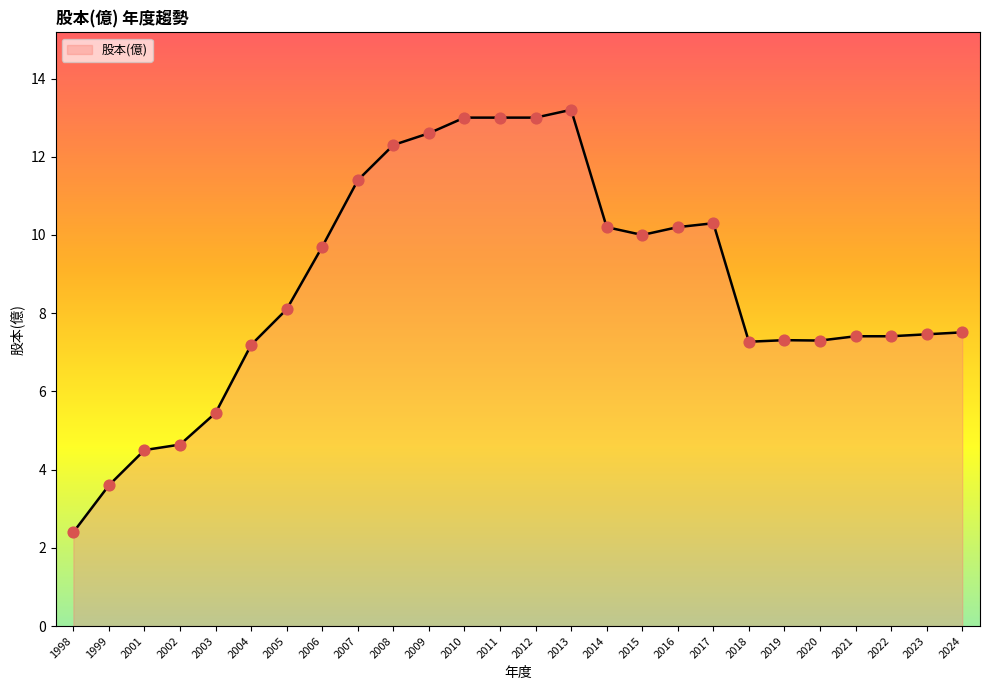

Approximately how many times larger is the value at 1998 compared to 2023?

0.3